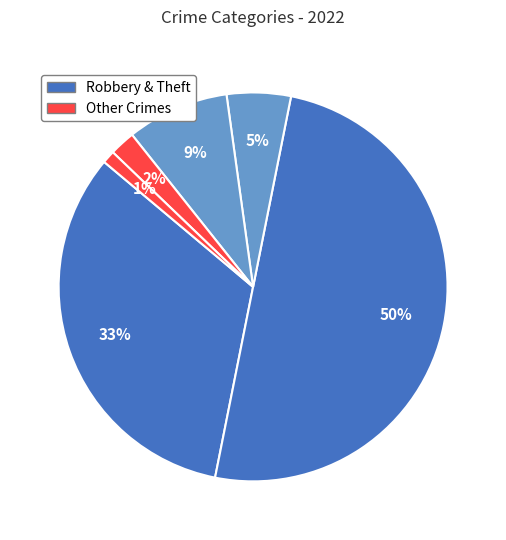

Does any single category account for the majority?

No